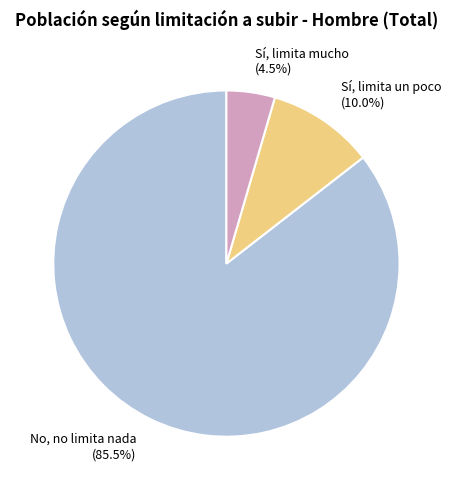

What percentage is the Sí, limita un poco slice, to the nearest percent?

10%